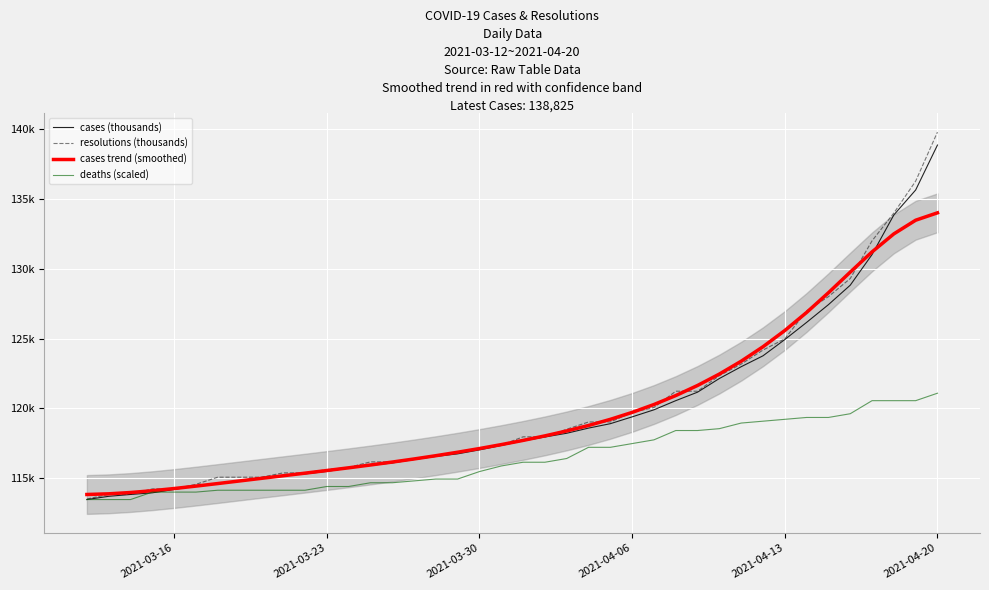

Reading left to right, what are all the values shown in this chart?

cases (thousands): 113.5	113.7	113.9	114.0	114.2	114.5	114.7	114.8	115.1	115.2	115.3	115.5	115.7	115.9	116.1	116.4	116.6	116.8	117.0	117.4	117.7	118.0	118.2	118.6	118.9	119.4	119.9	120.6	121.2	122.1	123.0	123.8	124.9	126.2	127.4	128.8	131.0	133.8	135.6	138.8
resolutions (thousands): 113.5	113.9	113.9	114.3	114.3	114.6	115.1	115.1	115.1	115.4	115.4	115.6	115.8	116.2	116.2	116.4	116.7	116.8	117.1	117.4	118.0	118.0	118.5	119.0	119.0	119.7	120.1	121.2	121.2	122.3	123.2	124.2	125.0	127.0	128.0	129.3	132.0	134.0	136.2	139.8
cases trend (smoothed): 113.9	113.9	114.0	114.1	114.3	114.5	114.6	114.8	115.0	115.2	115.4	115.6	115.8	116.0	116.2	116.4	116.6	116.9	117.1	117.4	117.7	118.0	118.4	118.8	119.2	119.7	120.3	120.9	121.6	122.5	123.4	124.4	125.6	126.9	128.3	129.7	131.2	132.5	133.5	134.0
deaths (scaled): 113.5	113.5	113.5	114.0	114.0	114.0	114.2	114.2	114.2	114.2	114.2	114.4	114.4	114.7	114.7	114.8	115.0	115.0	115.5	115.9	116.2	116.2	116.4	117.2	117.2	117.5	117.8	118.4	118.4	118.6	119.0	119.1	119.2	119.4	119.4	119.6	120.6	120.6	120.6	121.1